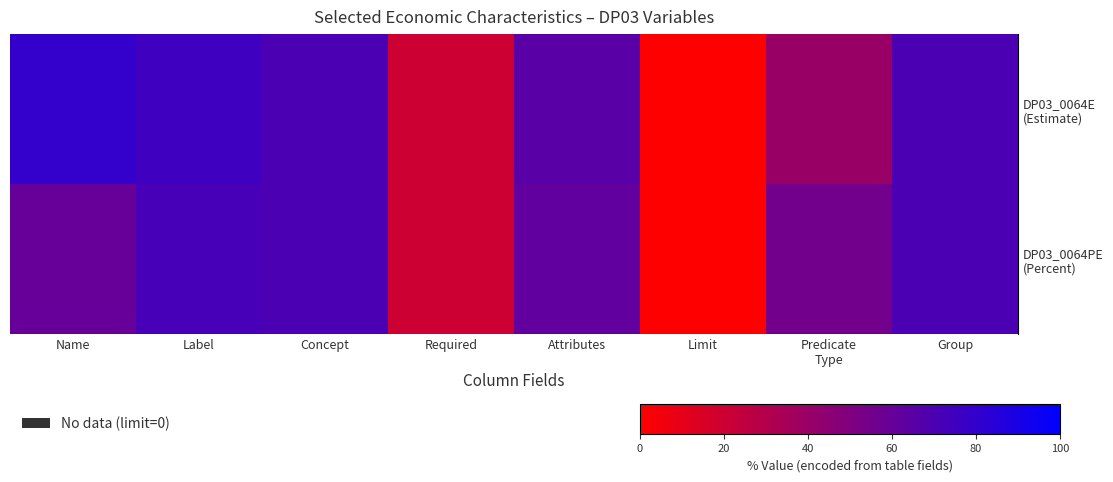

At which category is the sum across all series the highest?

Label